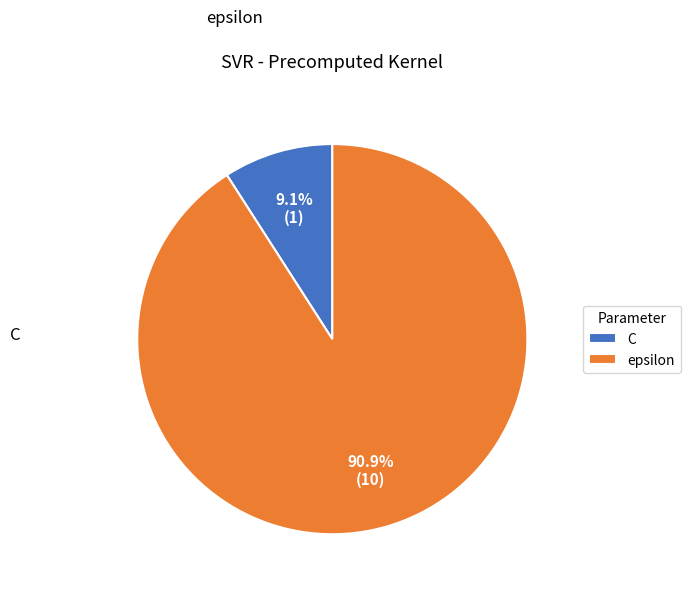

What is the largest slice in the pie chart?

epsilon